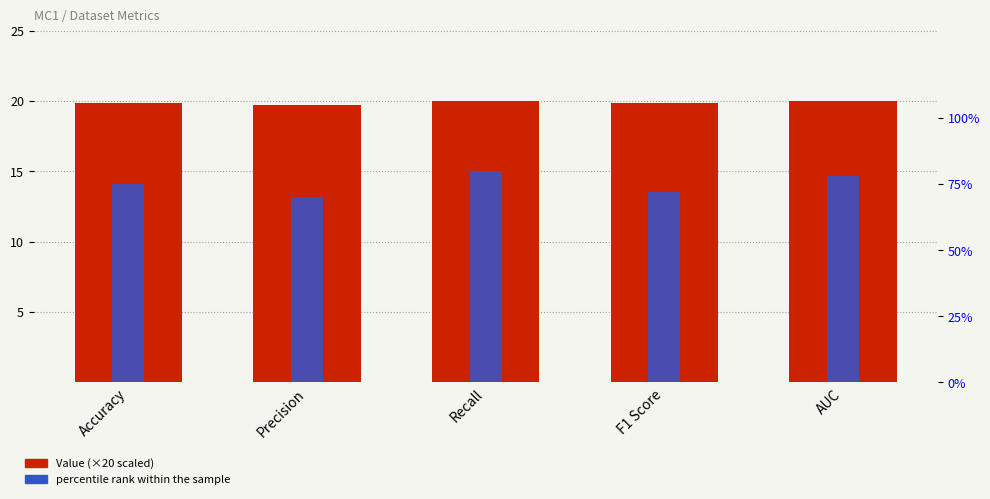

What is the value of the Percentile rank within the sample bar at the 3rd from the left?

80.0